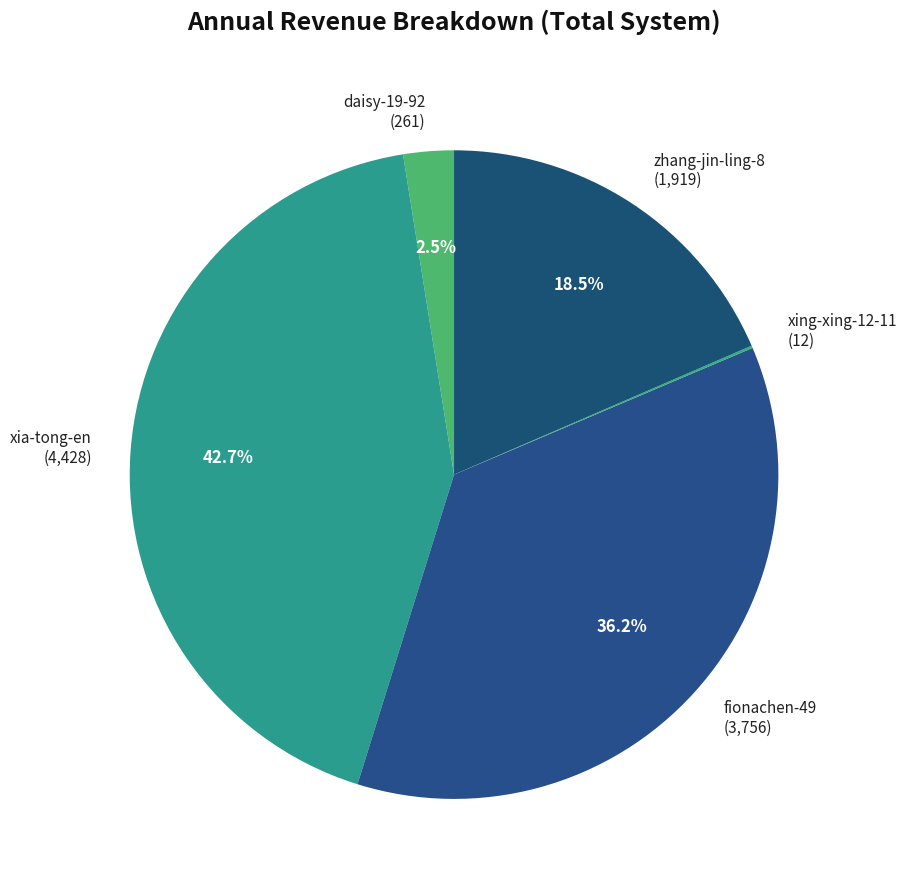

What percentage do xia-tong-en (4,428) and daisy-19-92 (261) together represent?

45.2%